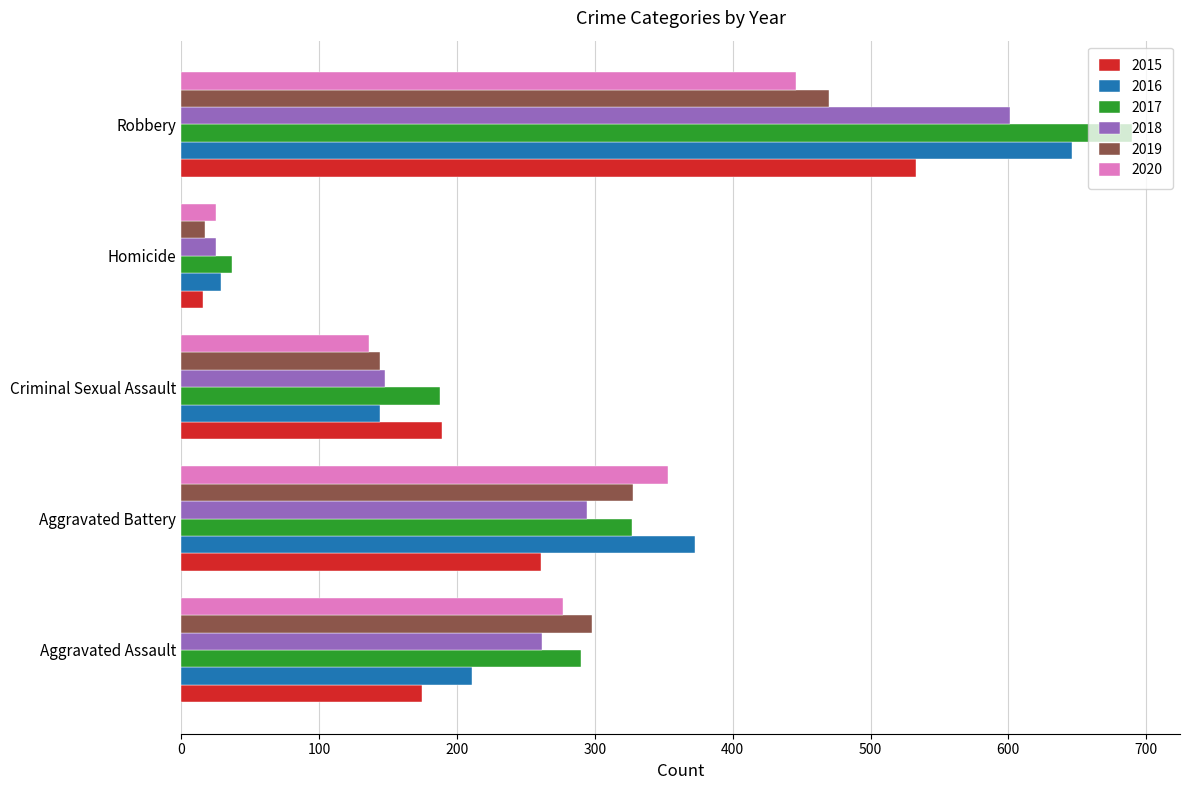

What is the sum of the 2018 values at Homicide and Aggravated Assault?

287